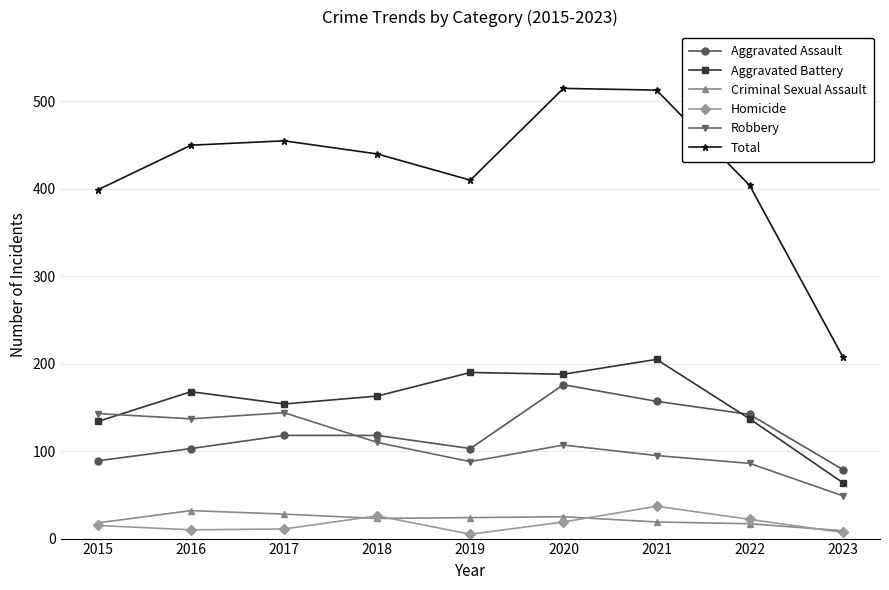

How many lines are shown in the chart?

6